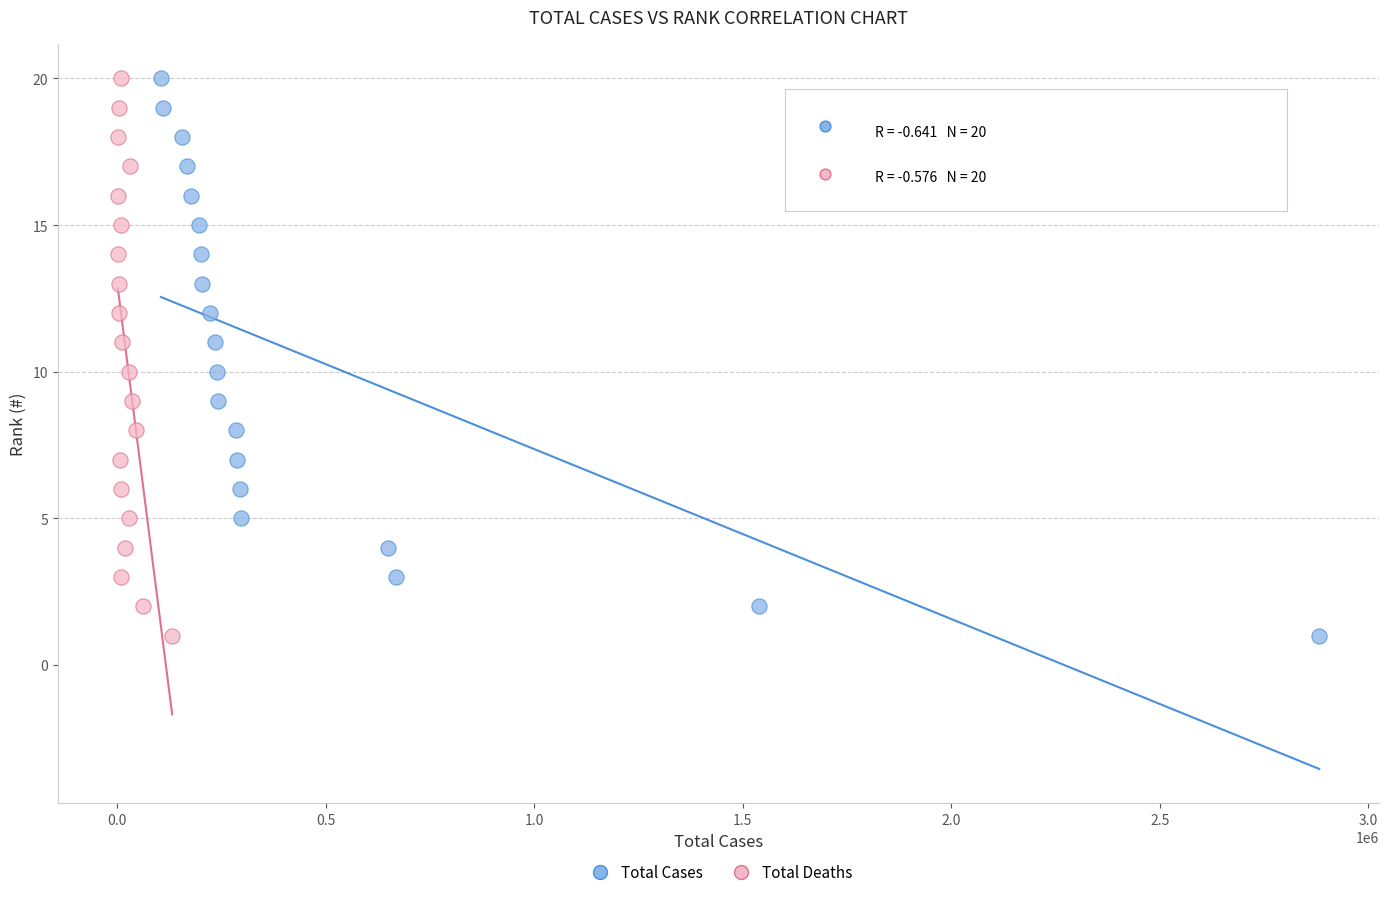

What are all the series names shown in the legend?

Total Cases, Total Deaths